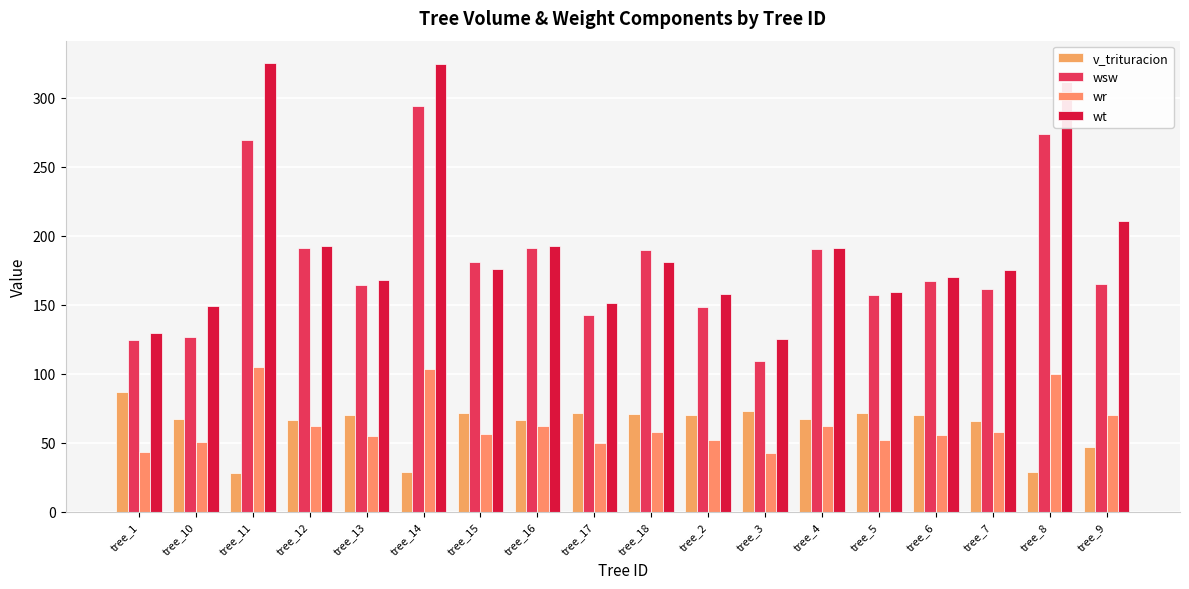

At how many categories does at least one series exceed 39?

18